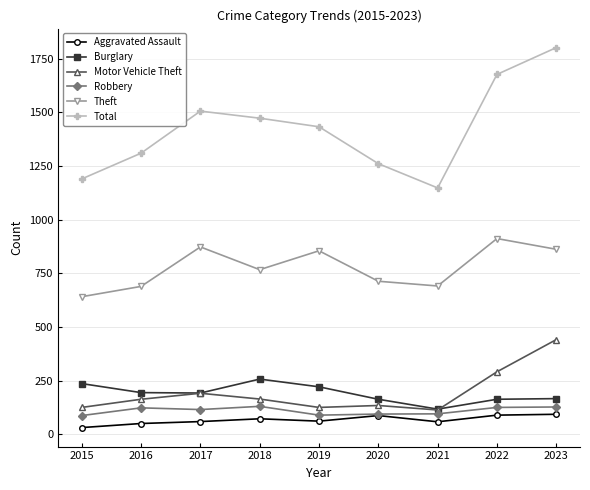

Is the value of Burglary at 2021 greater than the value of Aggravated Assault at 2021?

Yes